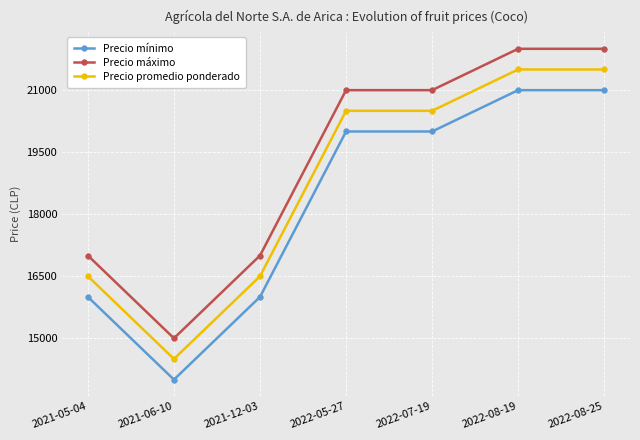

At how many categories does at least one series exceed 15060?

6